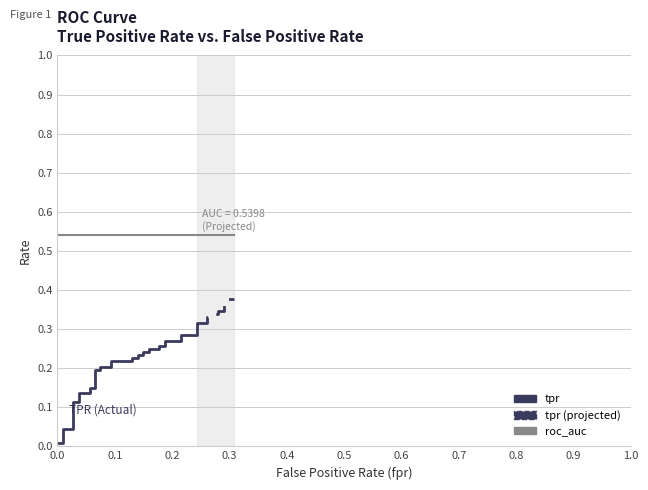

Which series has the widest spread of values?

tpr